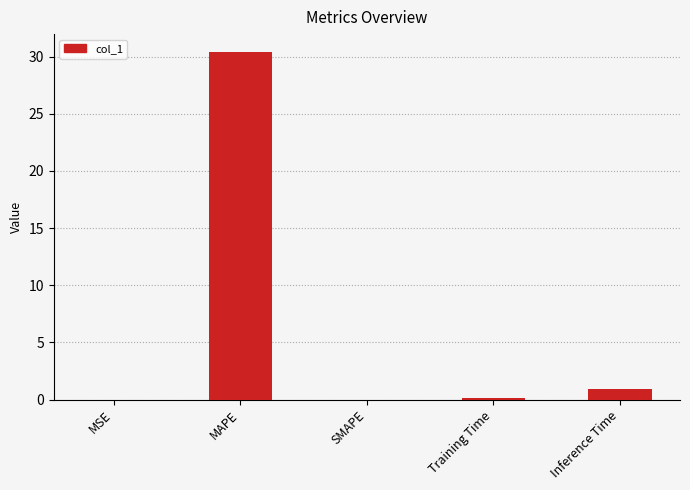

What is the greatest value displayed?

30.4